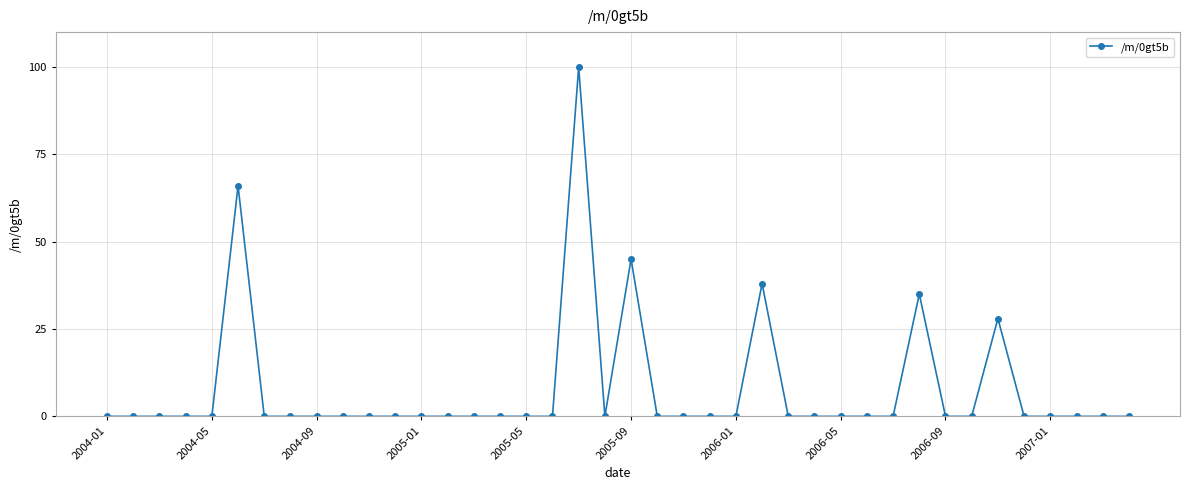

True or false: there are more than 1 points higher than both neighbors.

True